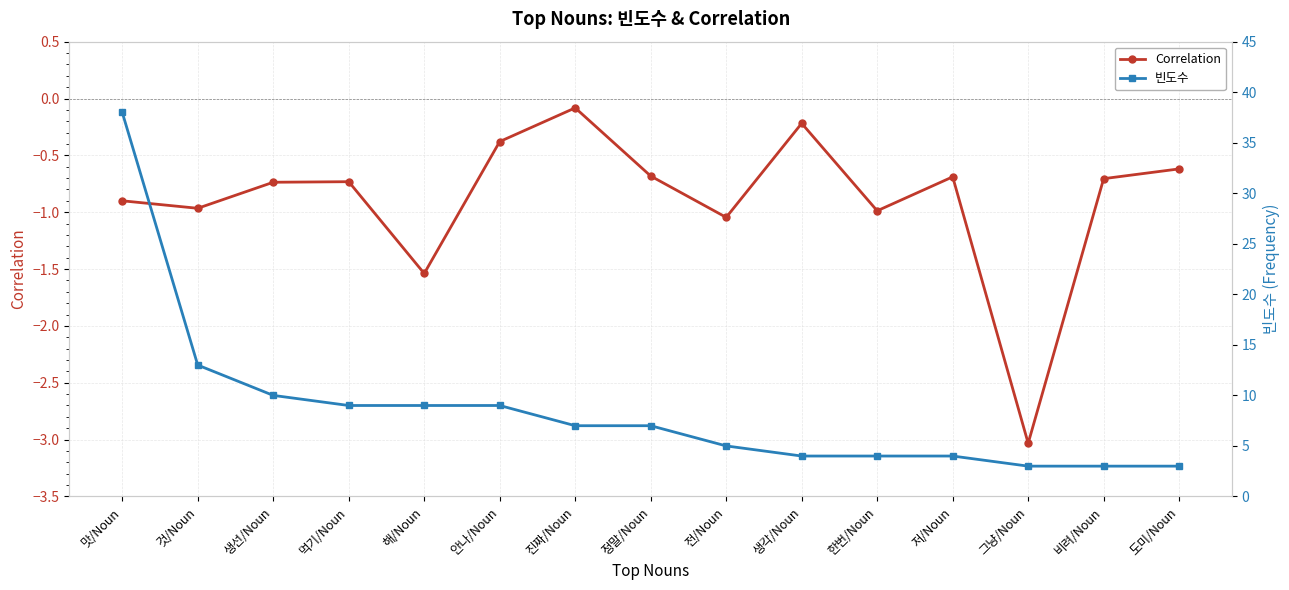

Where is Correlation nearest to the value -1?

한번/Noun